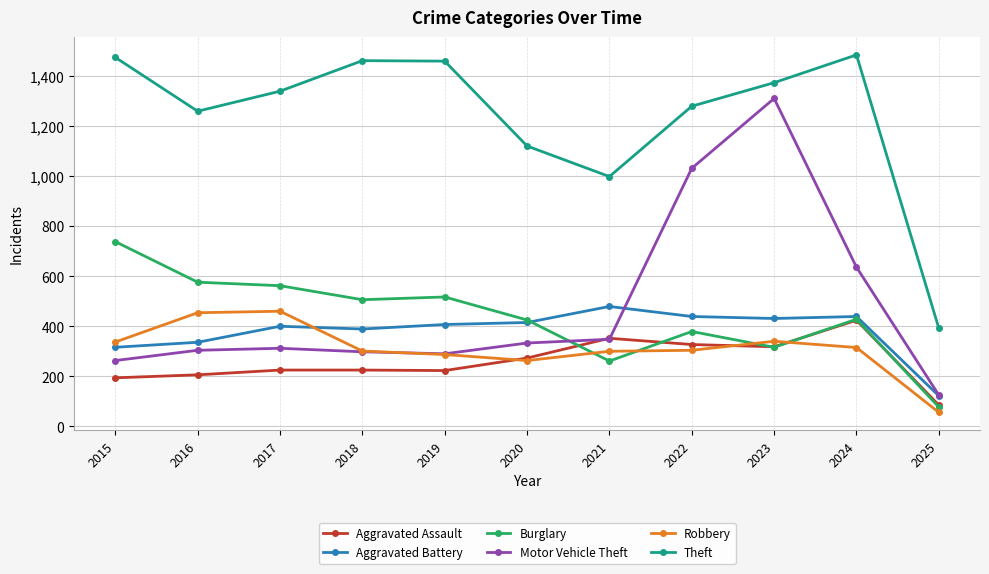

What is the value of the Motor Vehicle Theft point at the 8th from the left?

1031